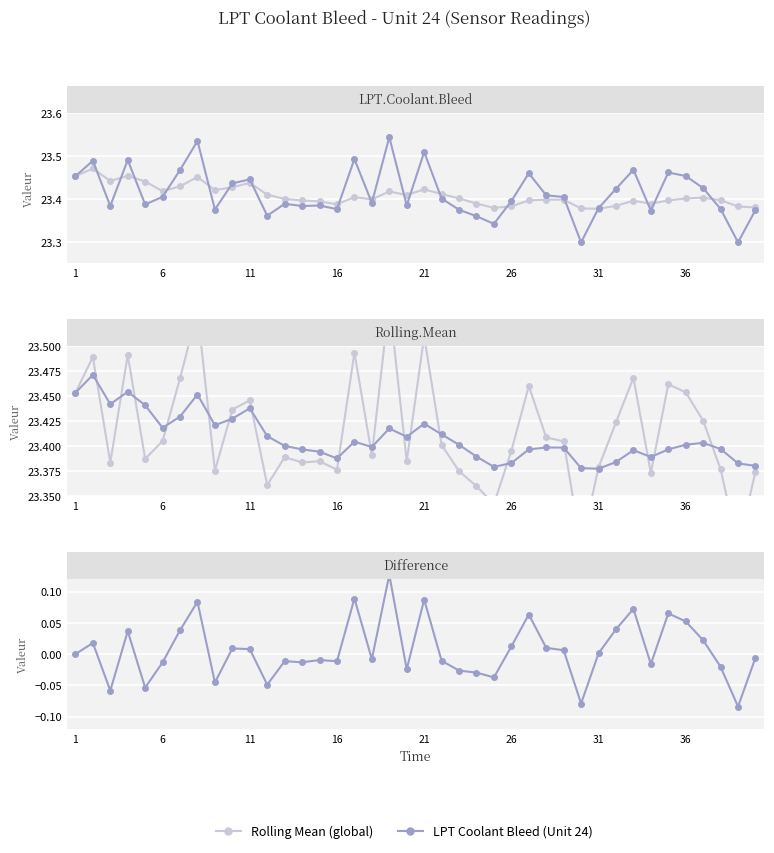

True or false: LPT Coolant Bleed (Unit 24) and Rolling Mean (global) intersect in this chart.

False